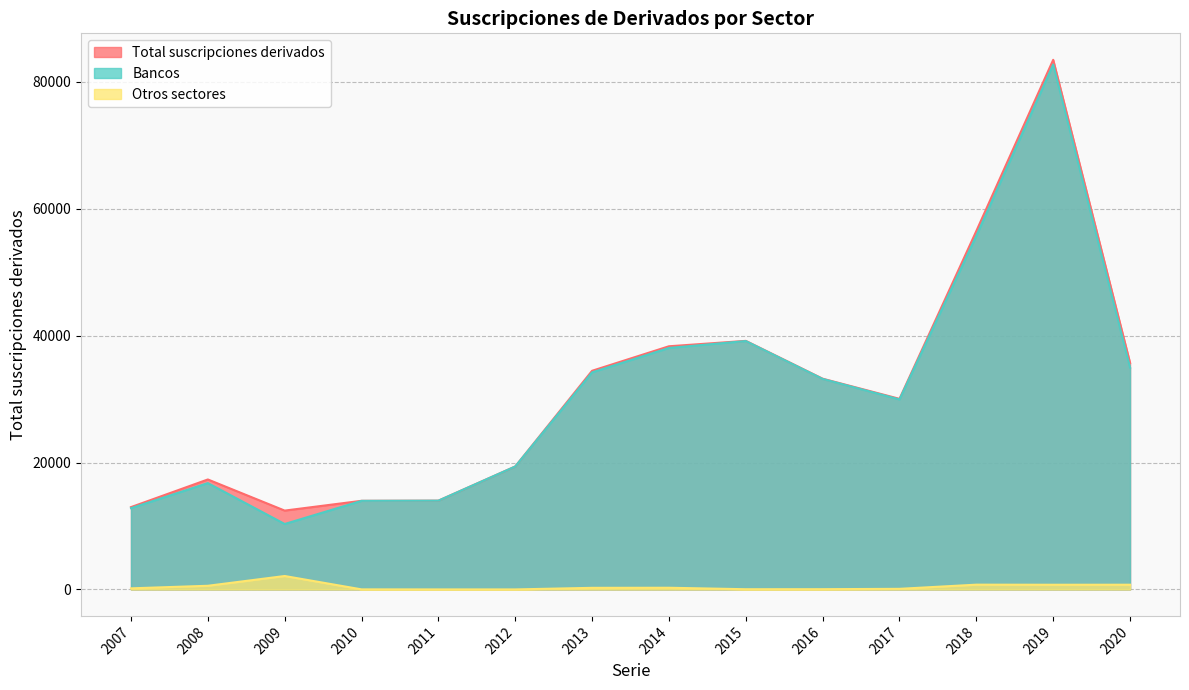

Between 2020 and 2011, which is larger?

2020